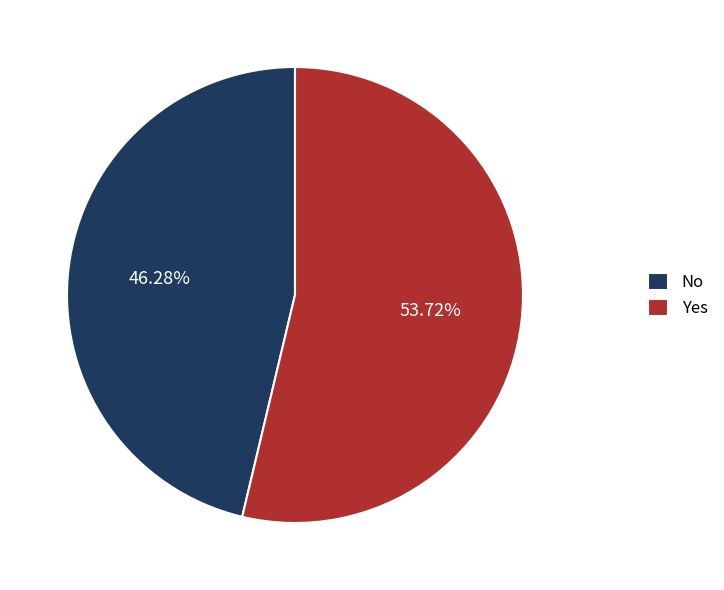

Is the sum of No and Yes greater than half?

Yes